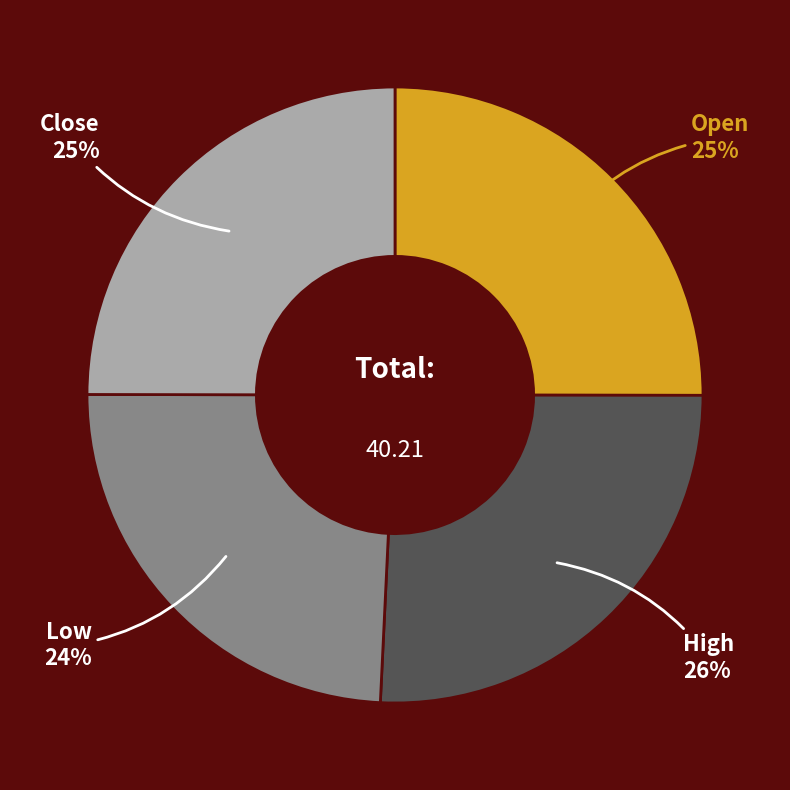

Is the sum of Open and High greater than half?

Yes